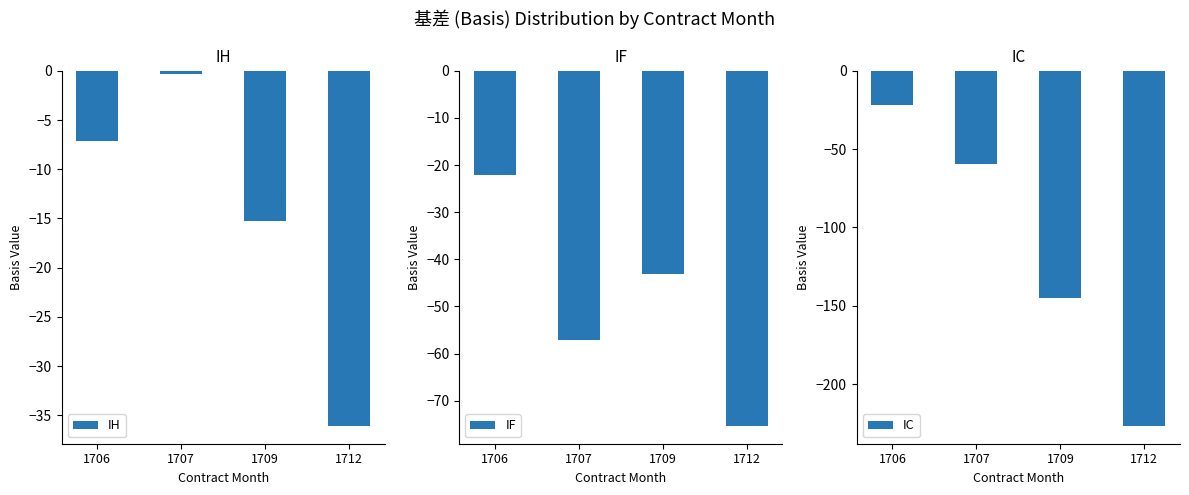

Is it true that IF equals -22.2 at 1706?

True